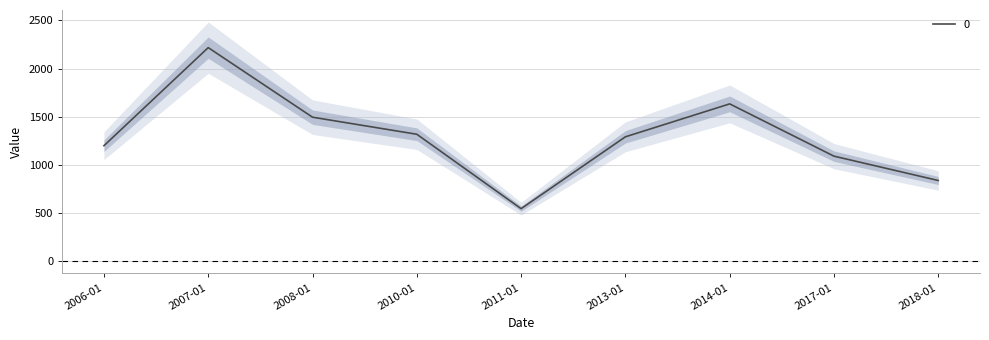

The value of 0 at 2006-01 is 1200.1. True or false?

True